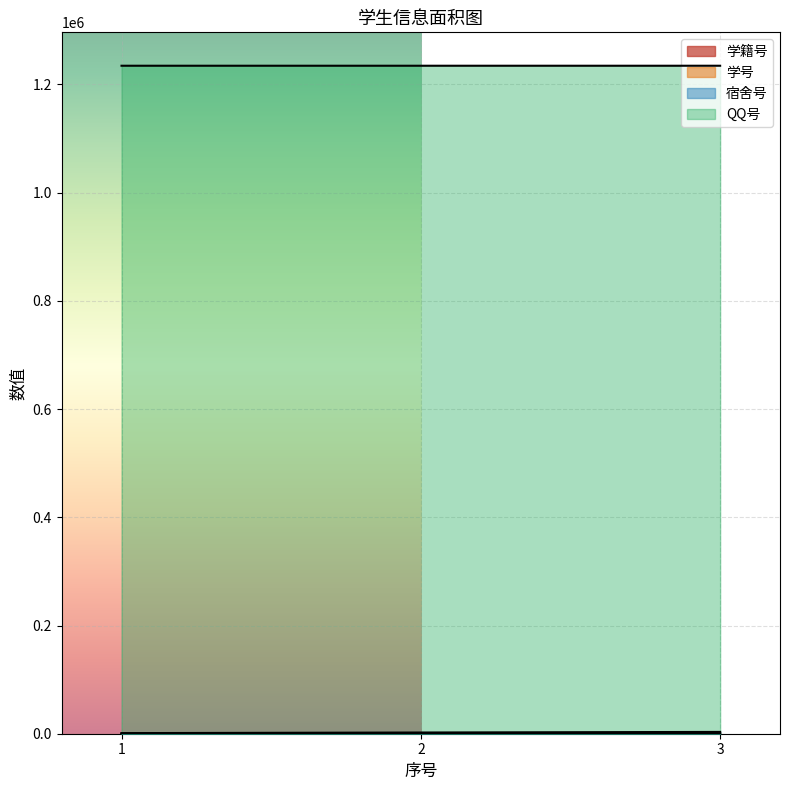

Rank the series at 3 from highest to lowest value.

QQ号, 宿舍号, 学号, 学籍号